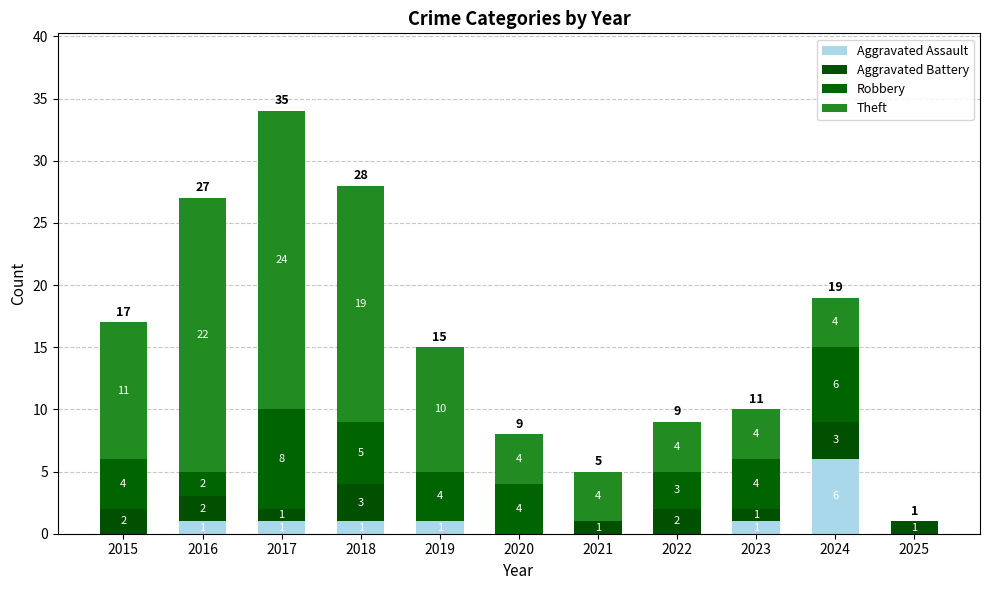

True or false: Aggravated Assault has a value of 4 at 2022.

False